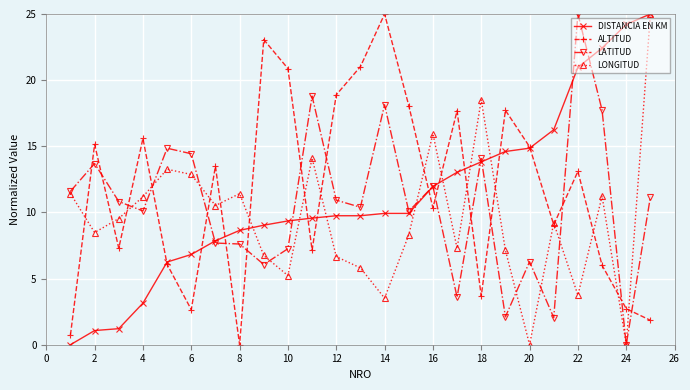

What is the value of the ALTITUD point at the 13th from the left?

21.0